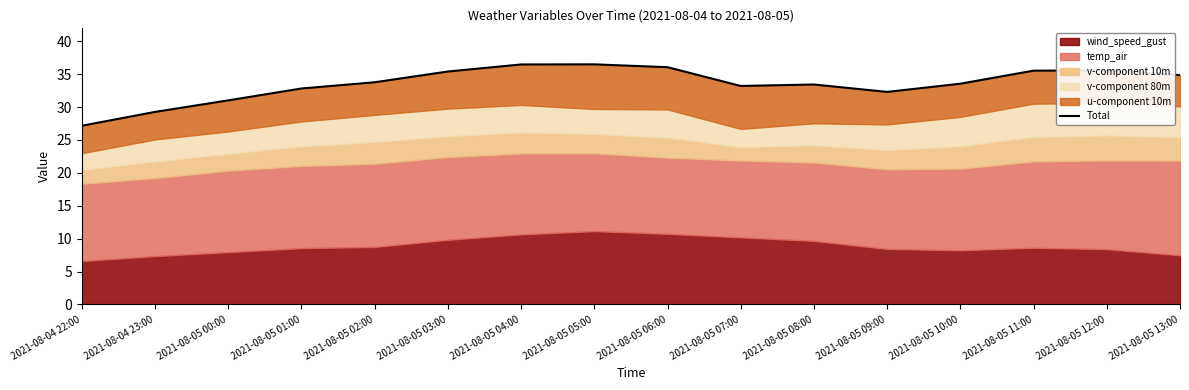

What is the difference between the values at 2021-08-05 12:00 and 2021-08-05 05:00?

0.9